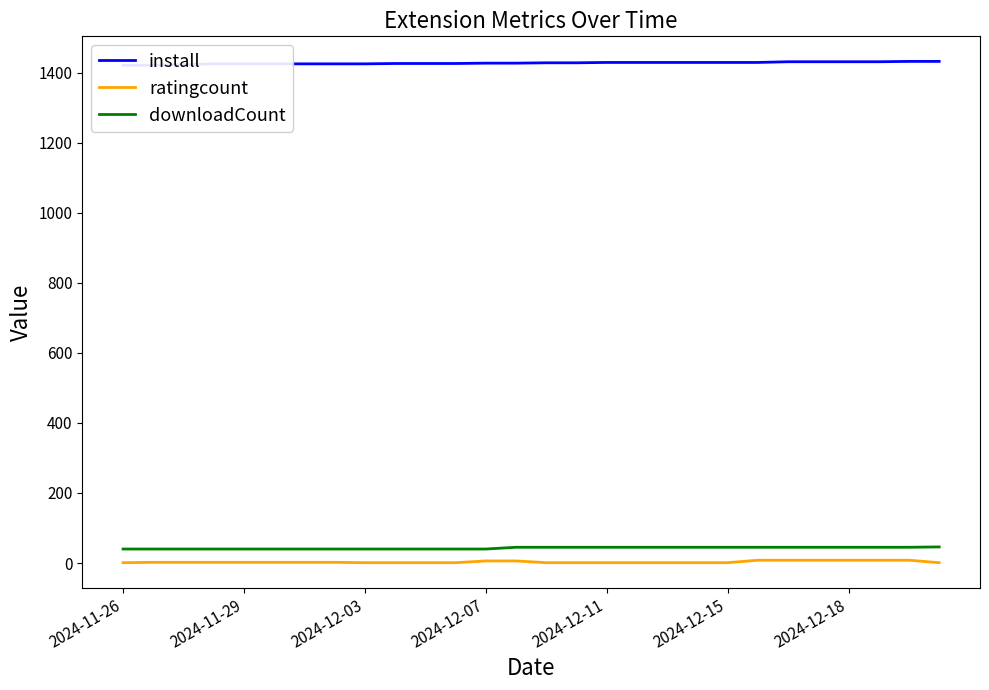

What is the average value of the downloadCount series?

43